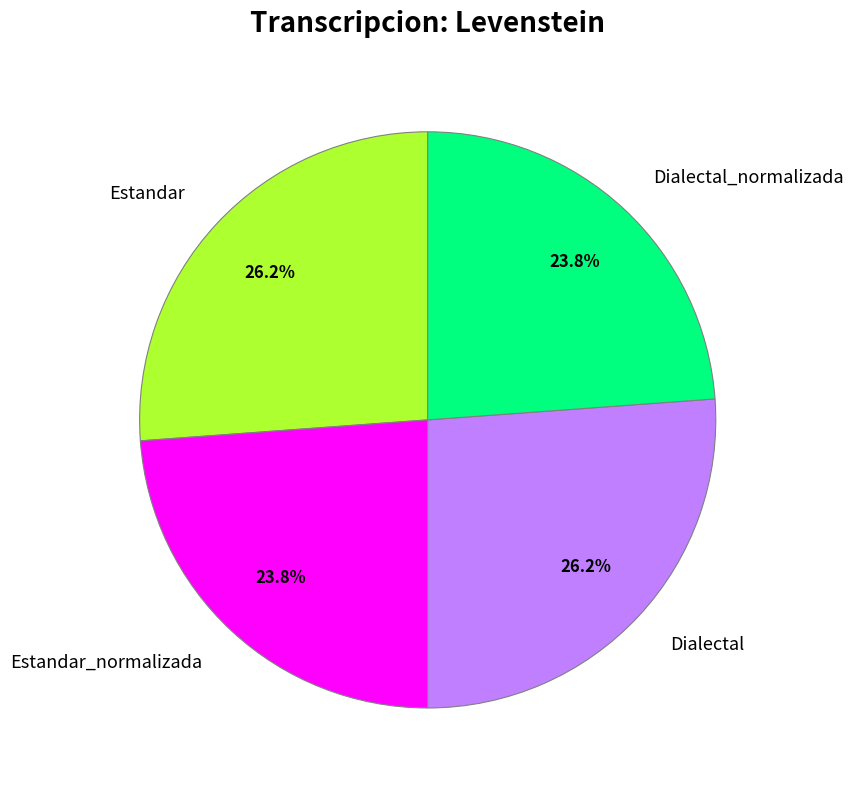

What percentage is NOT represented by Estandar_normalizada?

76.2%